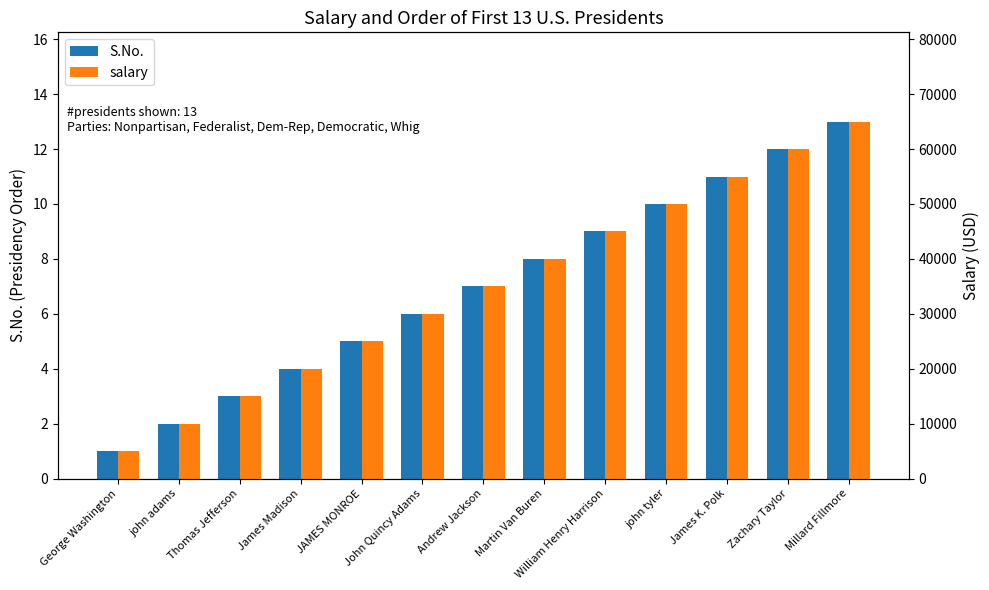

What is the difference between the second highest and second lowest values in the S.No. series?

10